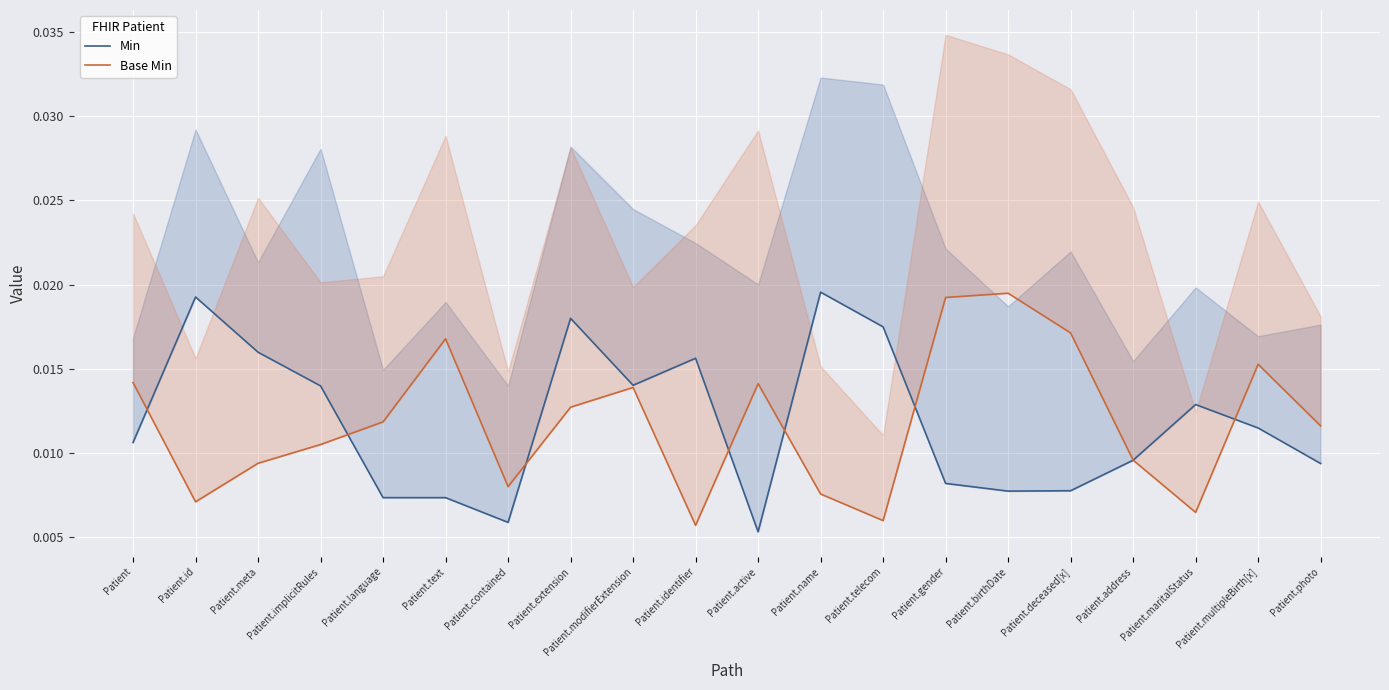

Where do Base Min and Min first cross each other?

Patient and Patient.id